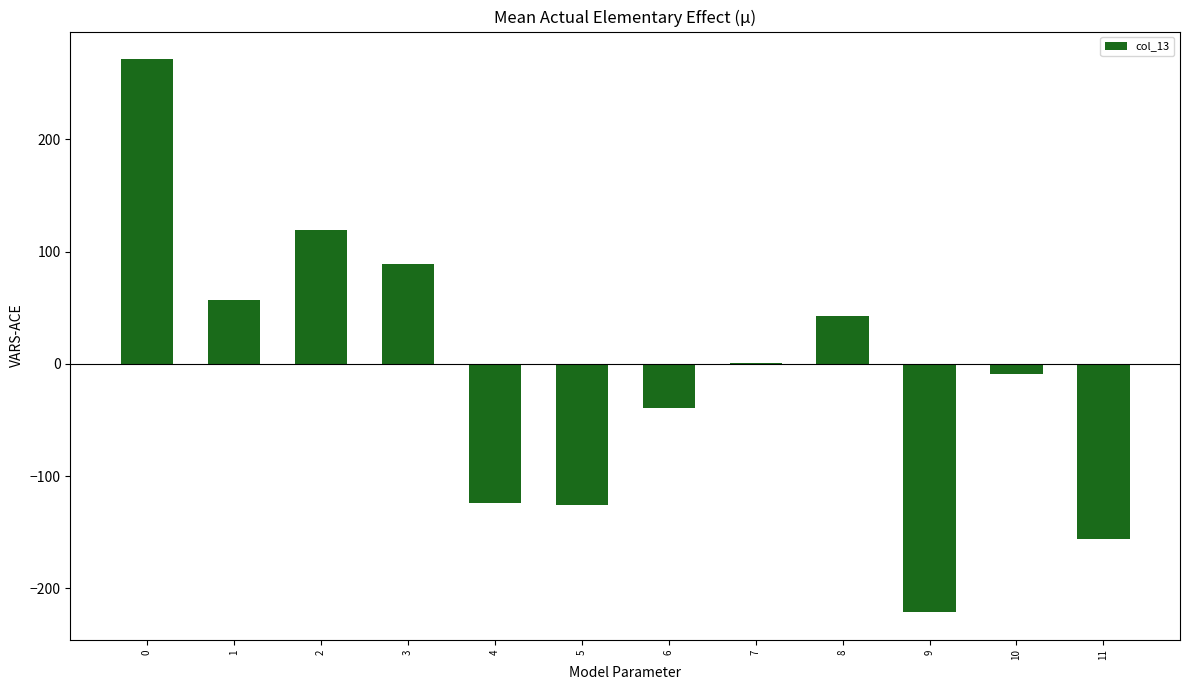

Is it true that the value at 10 is -9.2?

True